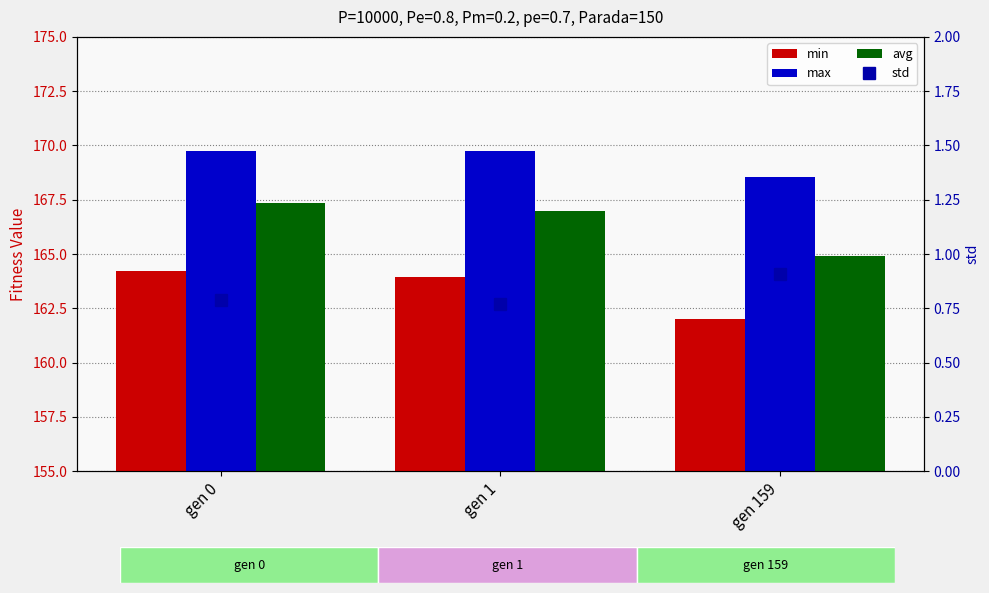

Where is avg nearest to the value 166?

gen 1